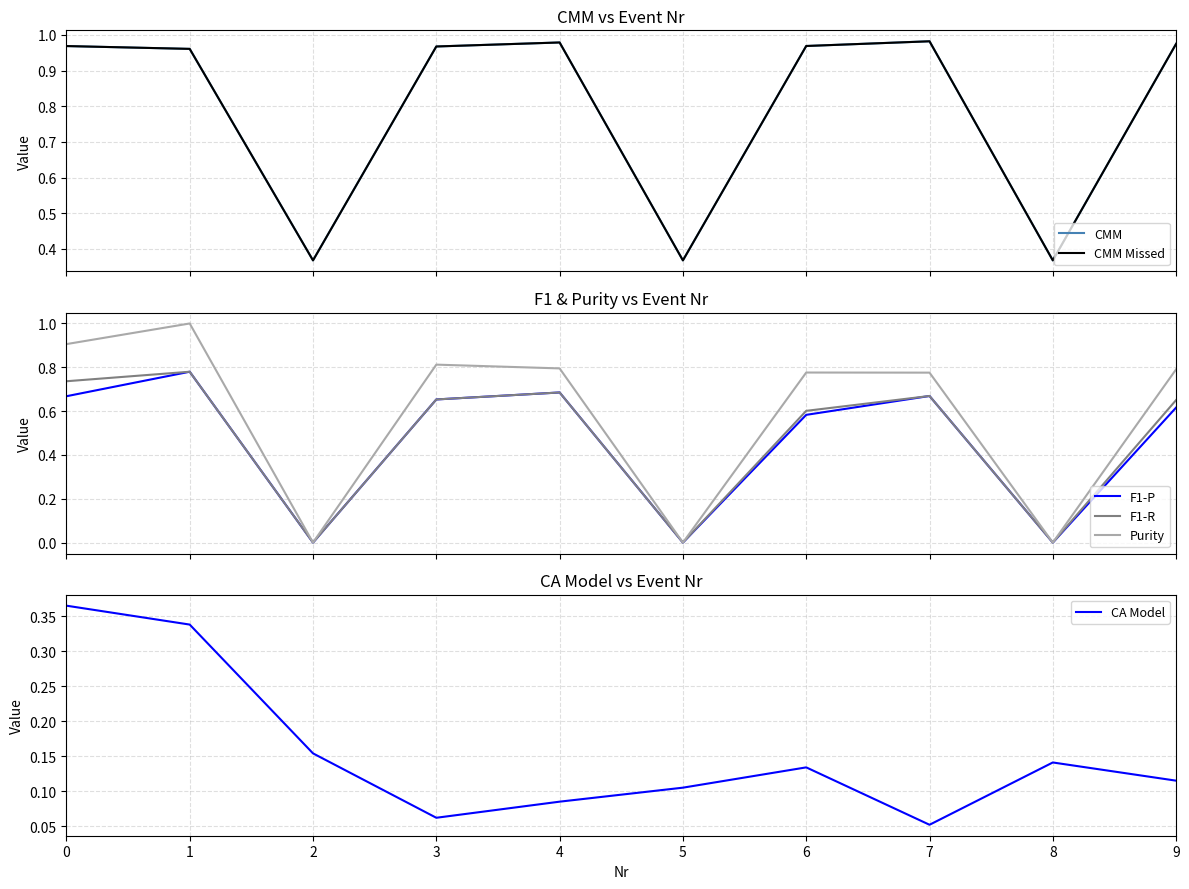

Which series has the largest range (max minus min)?

Purity